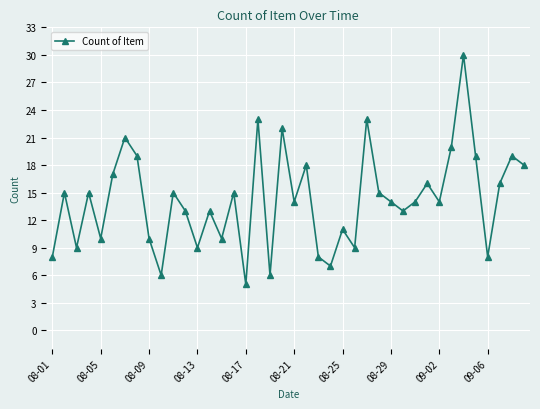

True or false: there are more than 2 points higher than both neighbors.

True